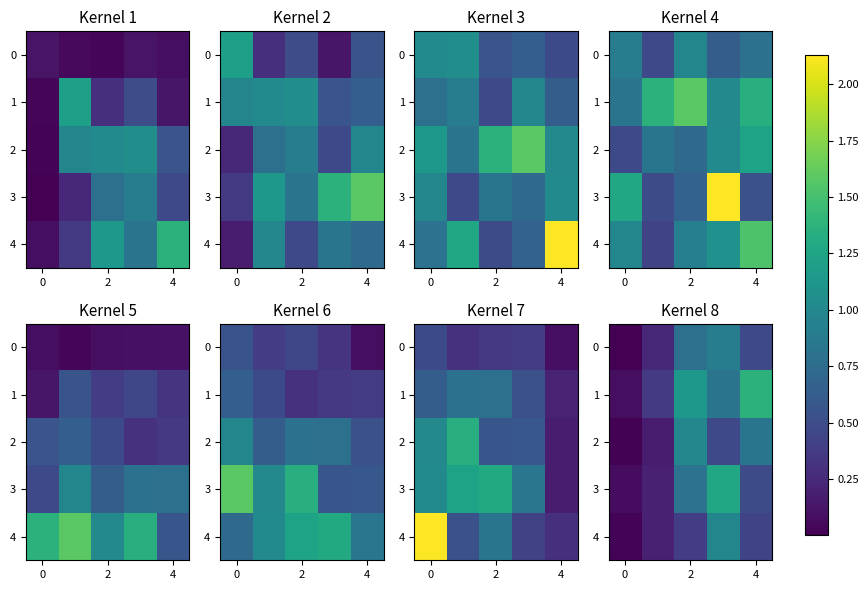

What is the spread (max minus min) of values at 4?

0.9